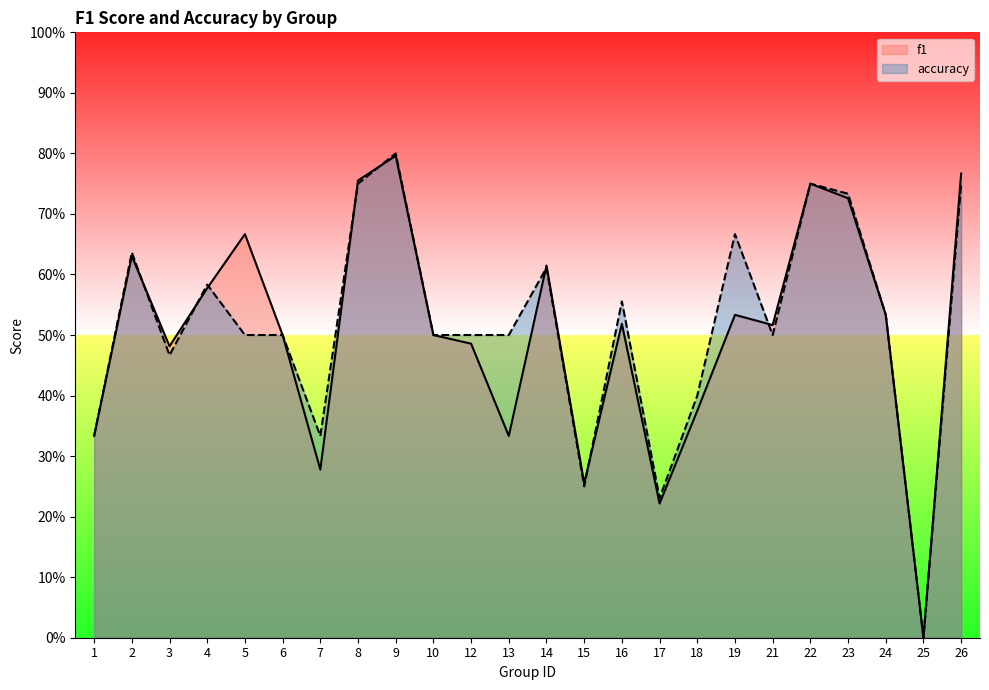

Is it true that f1 equals 0.3 at 19?

False